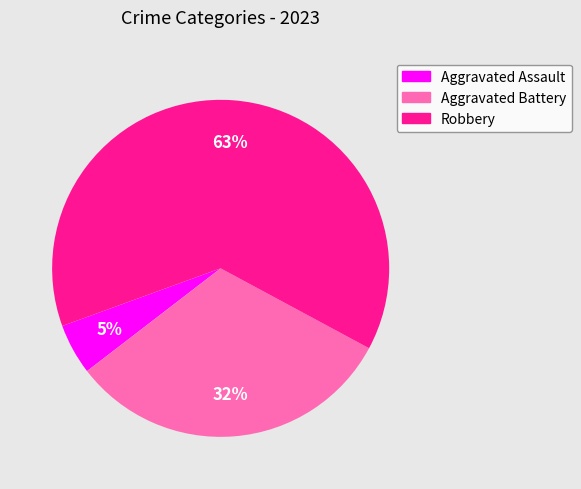

To the nearest percent, what is the average slice percentage?

33%